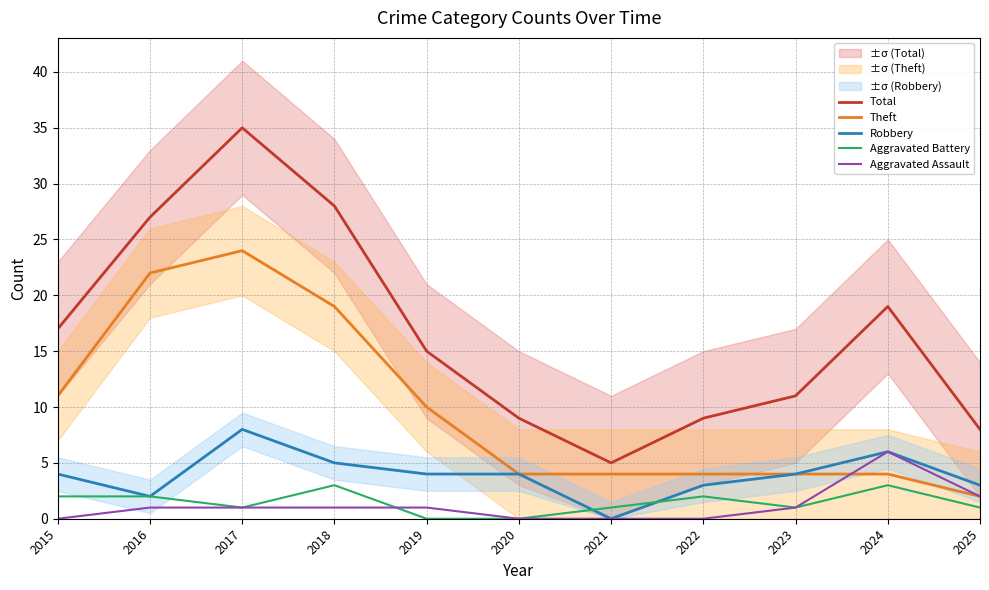

At 2023, list the series in order from largest to smallest.

Total, Theft, Robbery, Aggravated Battery, Aggravated Assault